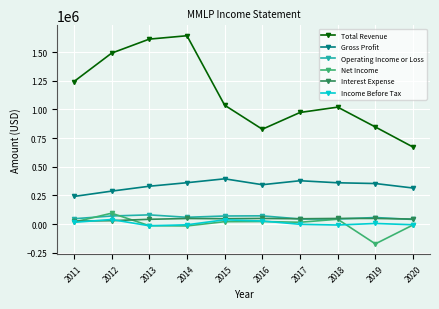

What is the difference between the highest and lowest values at 2014?

1657300